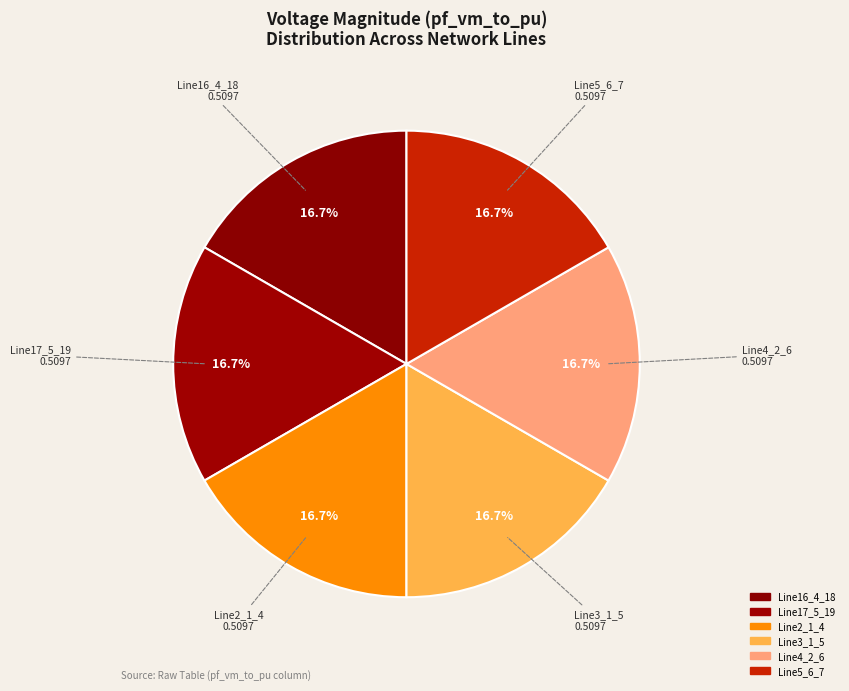

How many slices are in this pie chart?

6